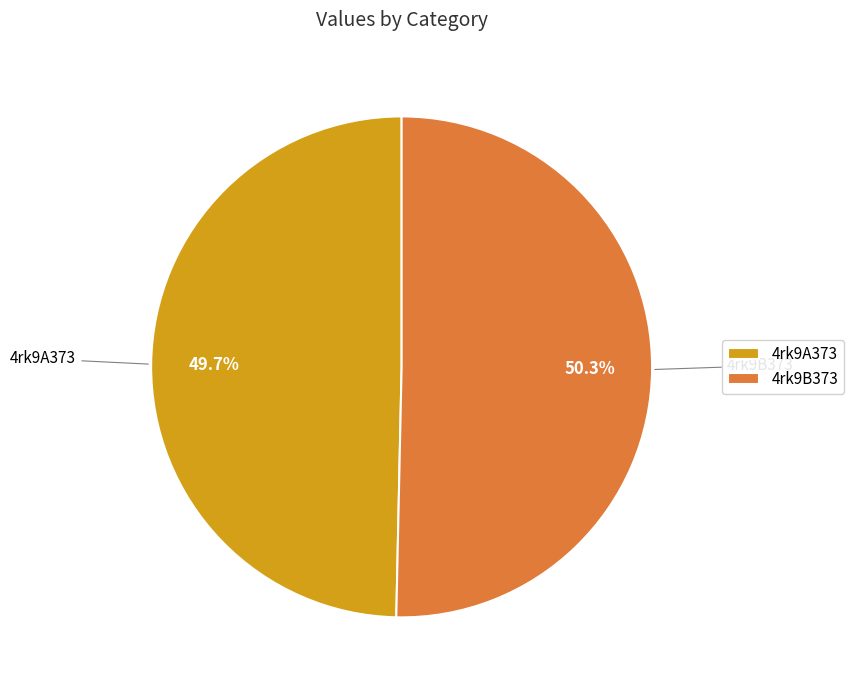

Between 4rk9B373 and 4rk9A373, which is larger?

4rk9B373